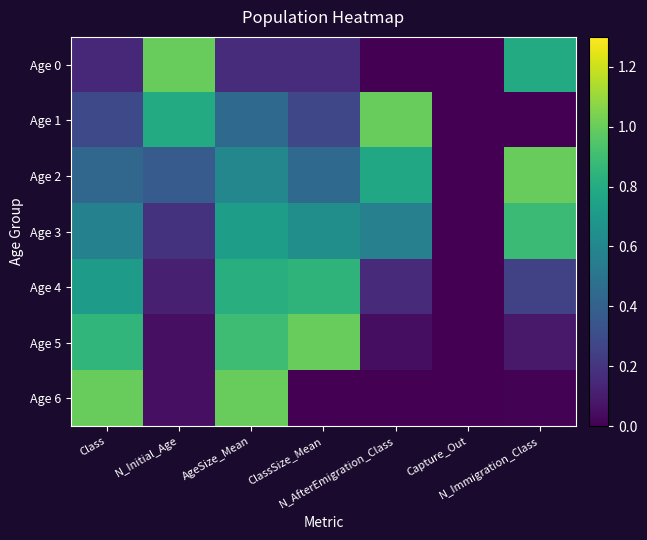

What is the spread (max minus min) of values at ClassSize_Mean?

1.0